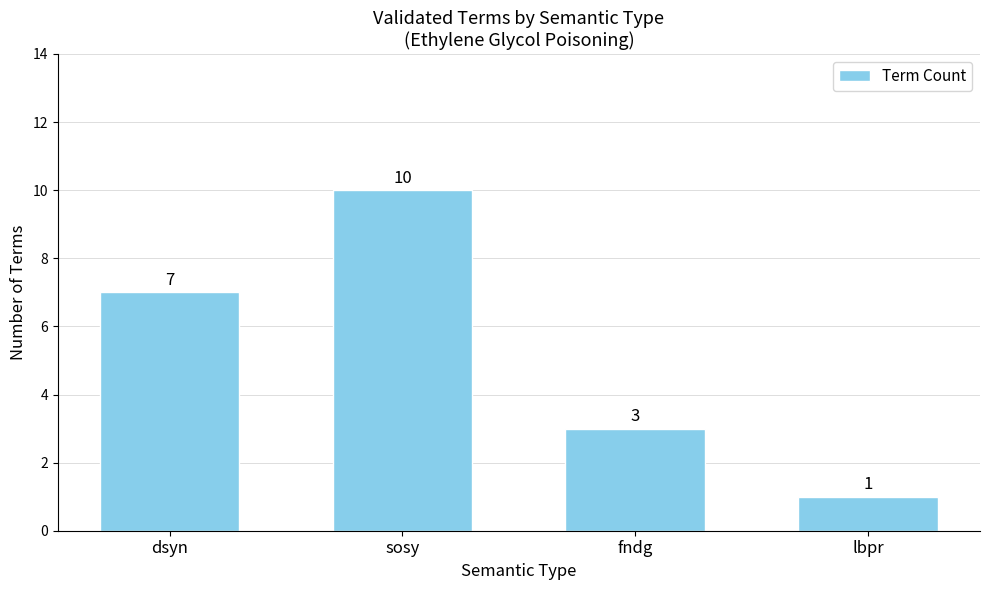

What position from the right is sosy?

3